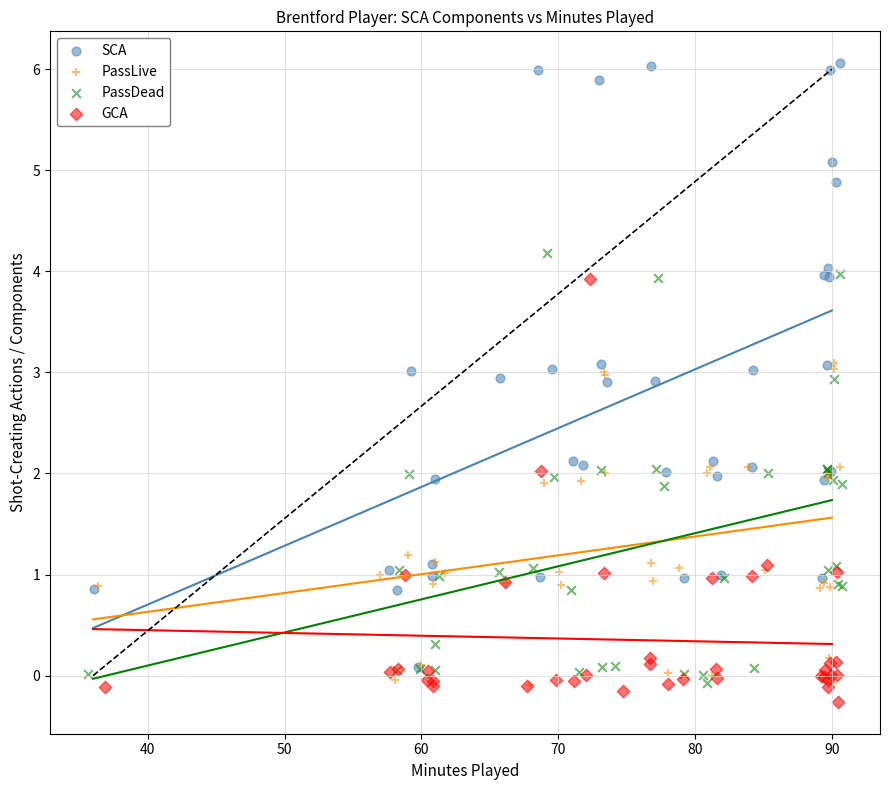

Which series has the widest spread of Y values?

SCA